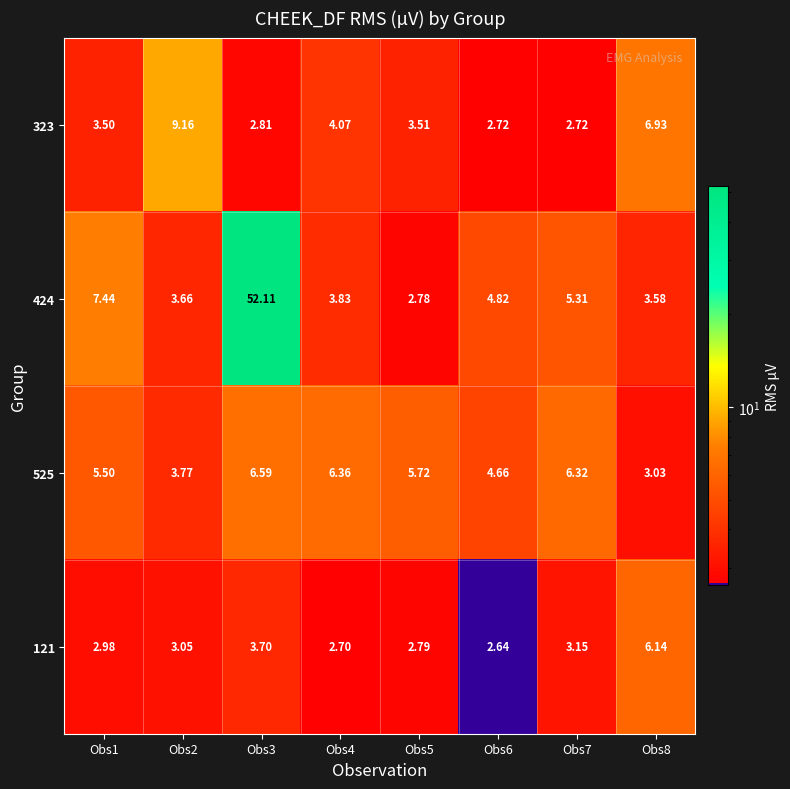

Is the value of 323 at Obs5 greater than the value of 525 at Obs3?

No